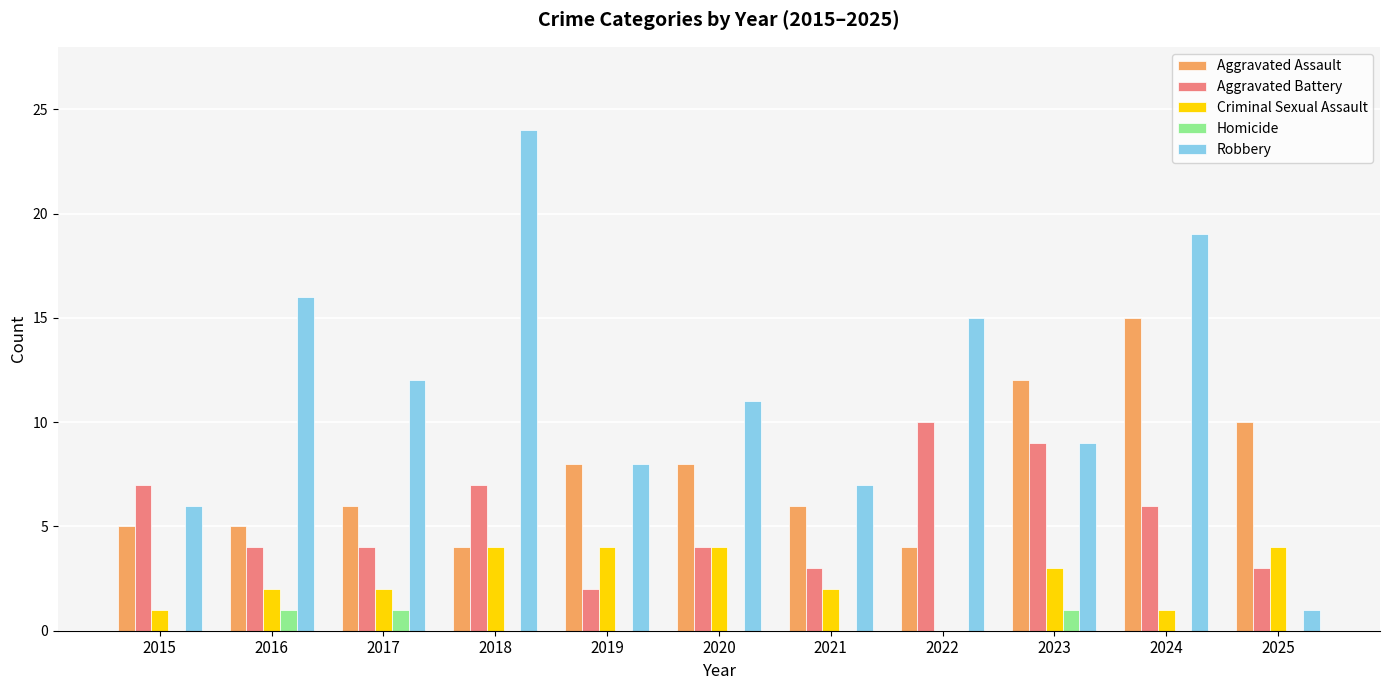

The Robbery series shows 12 at 2017. True or false?

True